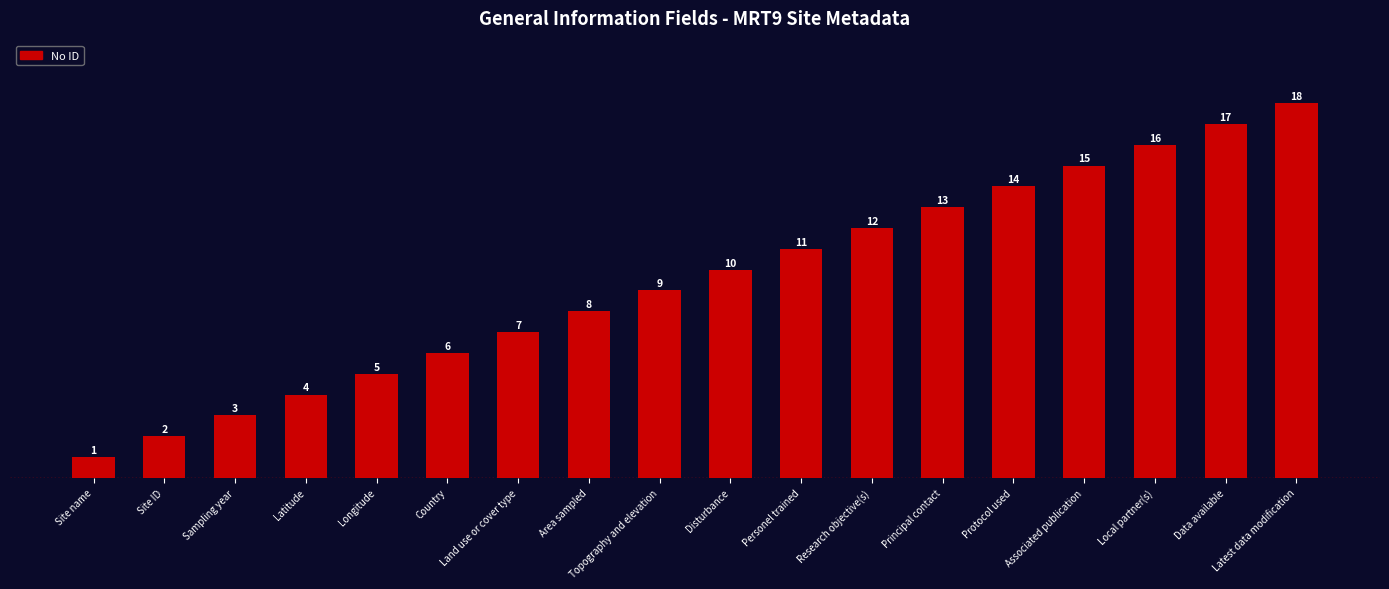

Rank the categories by value from lowest to highest.

Site name, Site ID, Sampling year, Latitude, Longitude, Country, Land use or cover type, Area sampled, Topography and elevation, Disturbance, Personel trained, Research objective(s), Principal contact, Protocol used, Associated publication, Local partner(s), Data available, Latest data modification